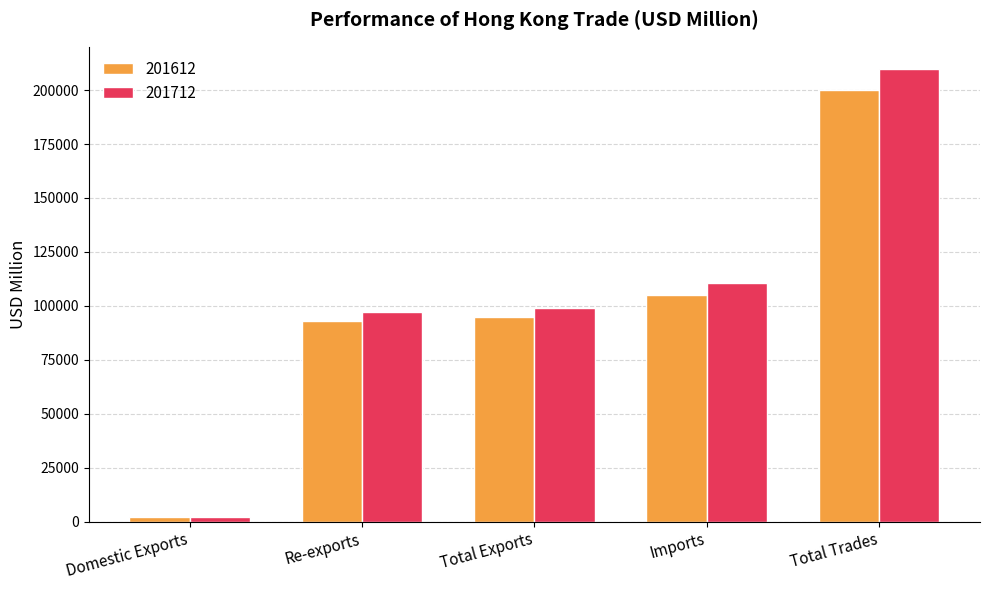

How many bars are there in total?

10